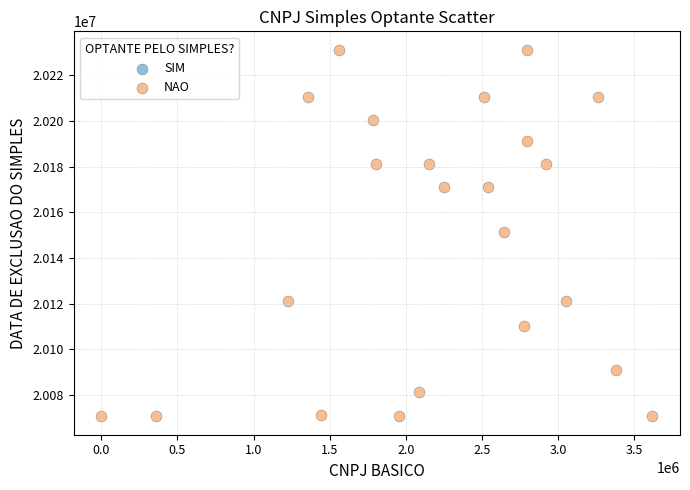

What is the range of X values (max minus min)?

3619662